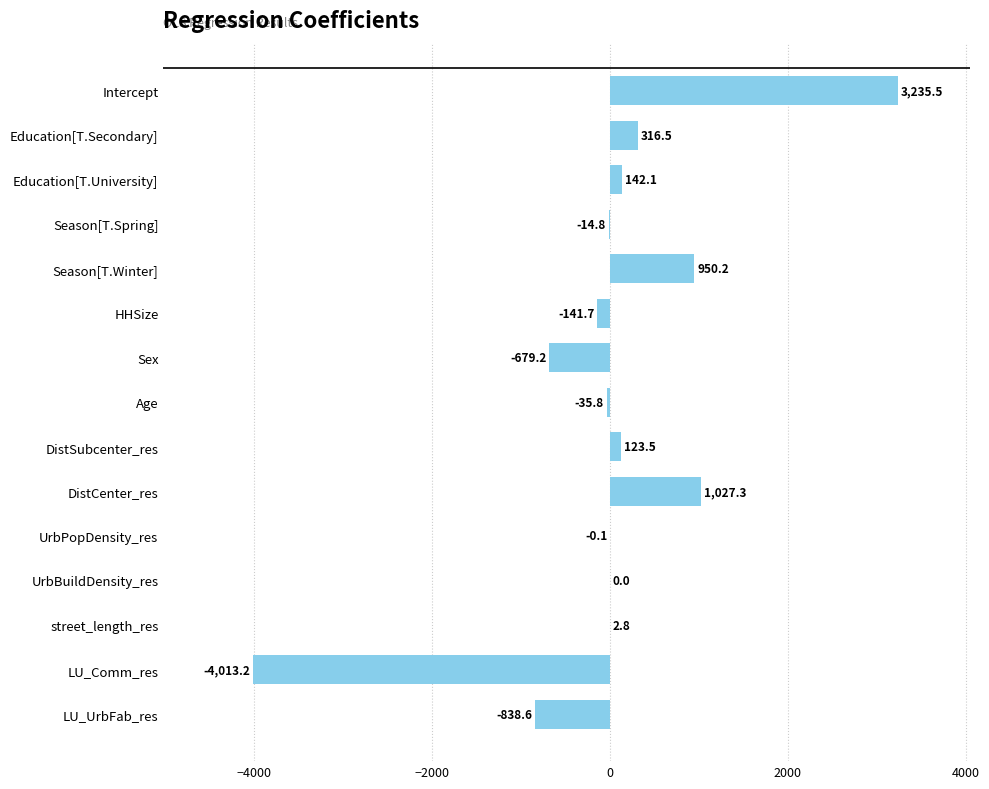

What is the sum of the values at Season[T.Spring] and street_length_res?

-12.0